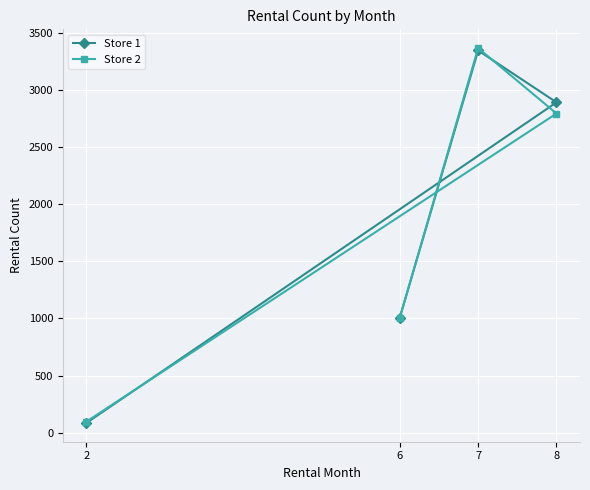

Which category has the lowest value across all series?

2